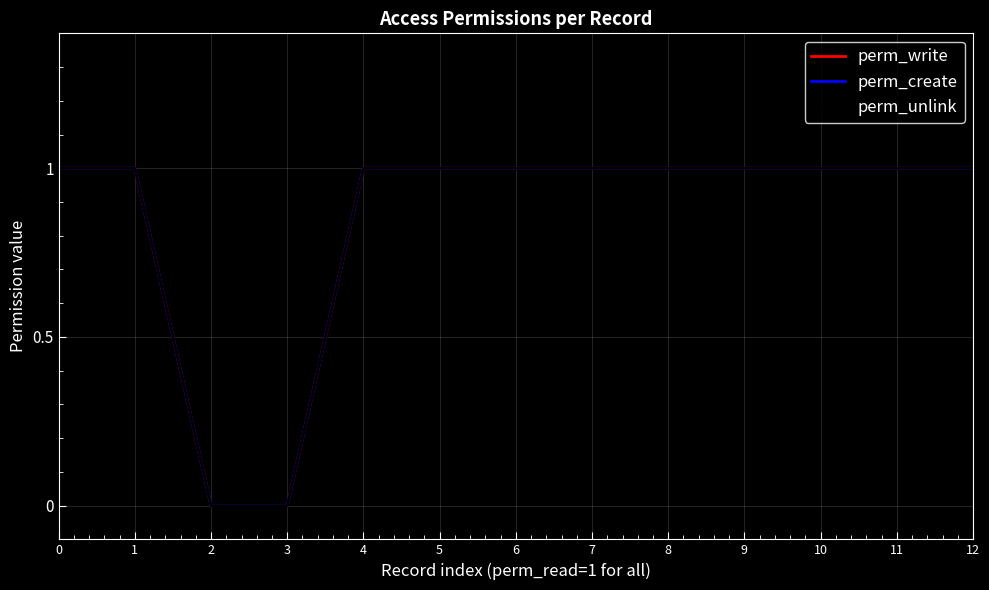

Reading left to right, extract all data points from this chart.

perm_write: 0=1	1=1	2=0	3=0	4=1	5=1	6=1	7=1	8=1	9=1	10=1	11=1	12=1
perm_create: 0=1	1=1	2=0	3=0	4=1	5=1	6=1	7=1	8=1	9=1	10=1	11=1	12=1
perm_unlink: 0=1	1=1	2=0	3=0	4=1	5=1	6=1	7=1	8=1	9=1	10=1	11=1	12=1